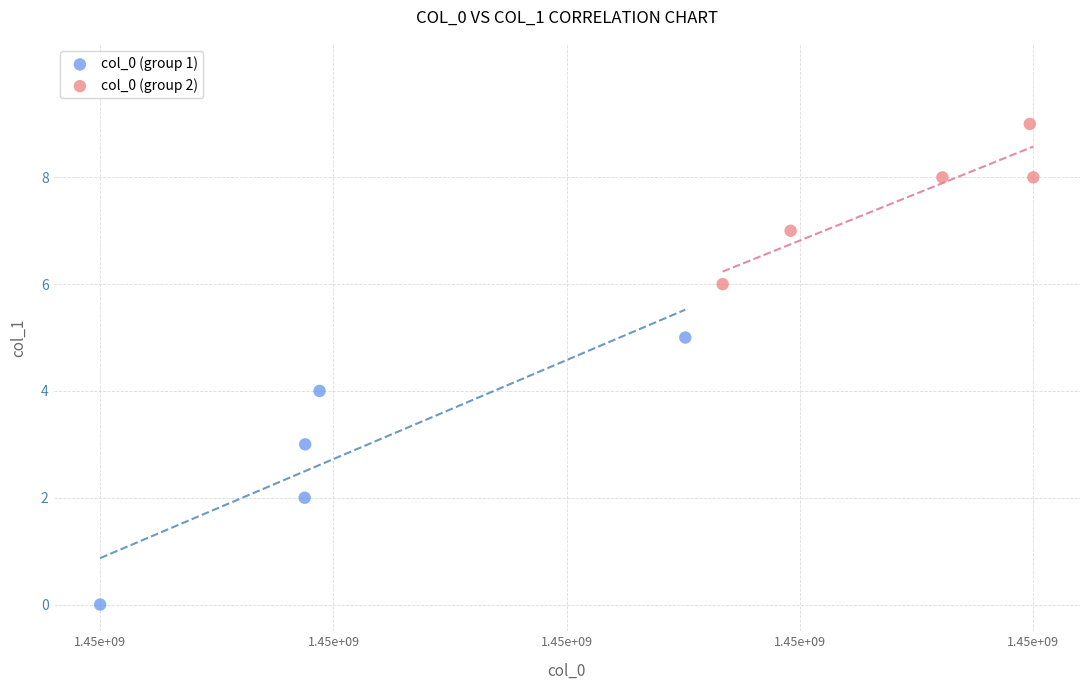

Which series has the widest spread of Y values?

col_0 (group 1)